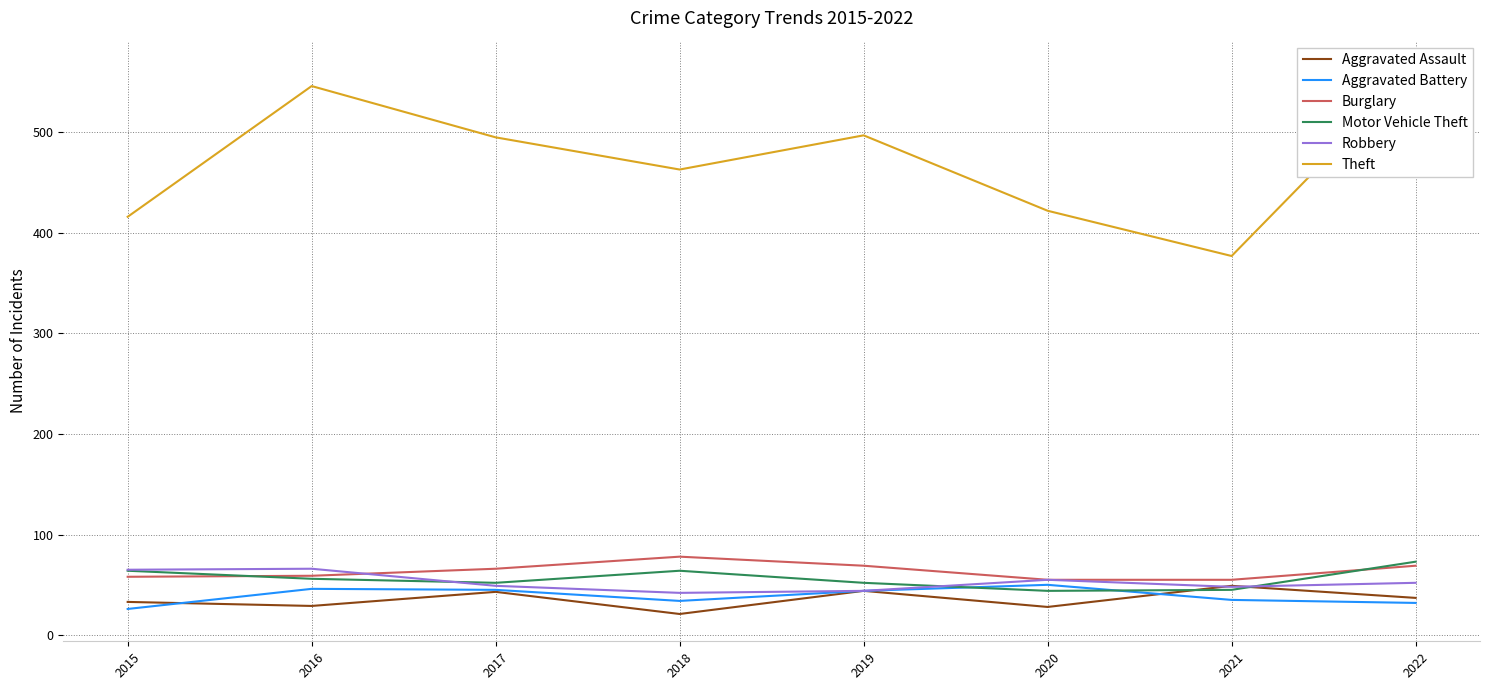

What is the sum of the Theft values at 2016 and 2019?

1043